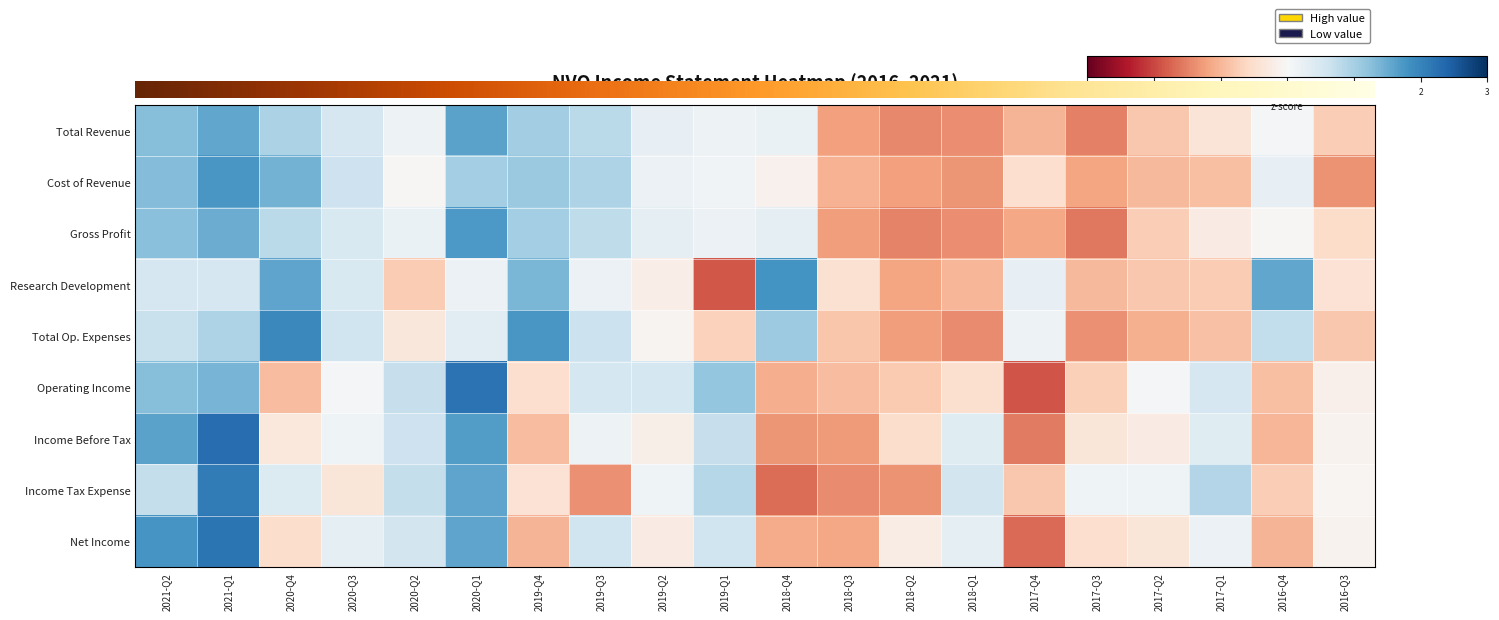

Count the number of categories in the chart.

20